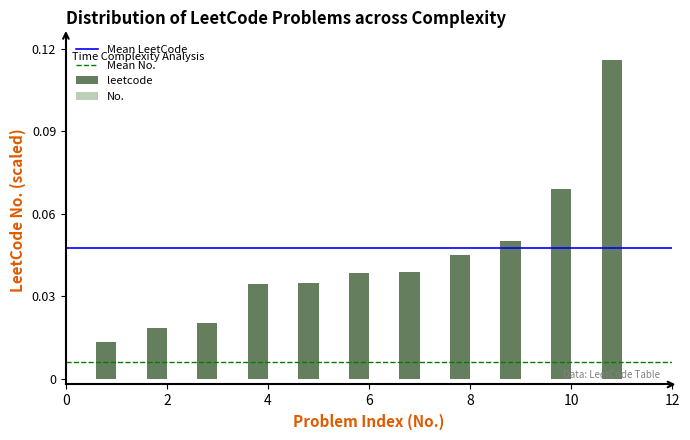

What is the sum of all leetcode values?

0.5